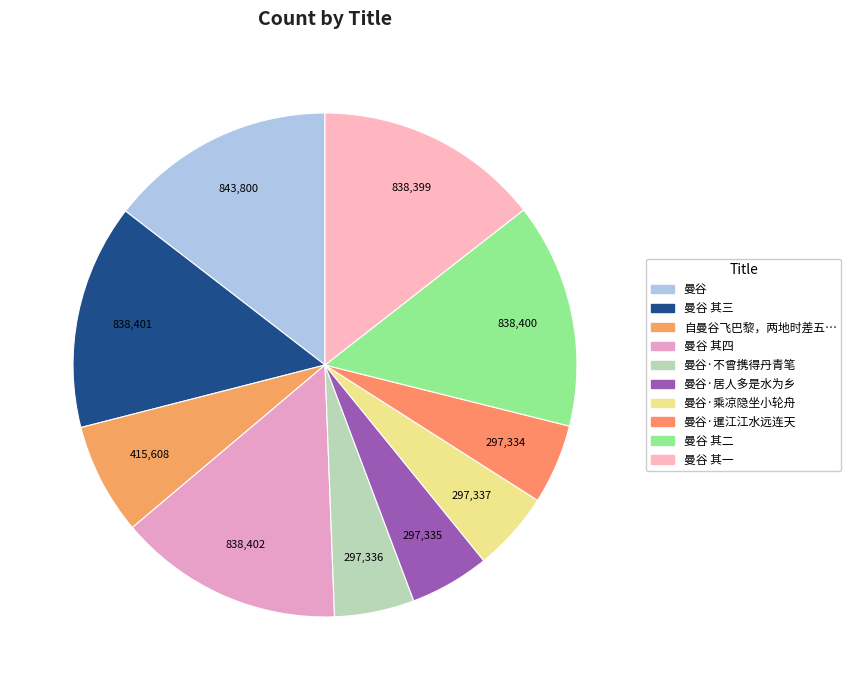

How many slices are in this pie chart?

10